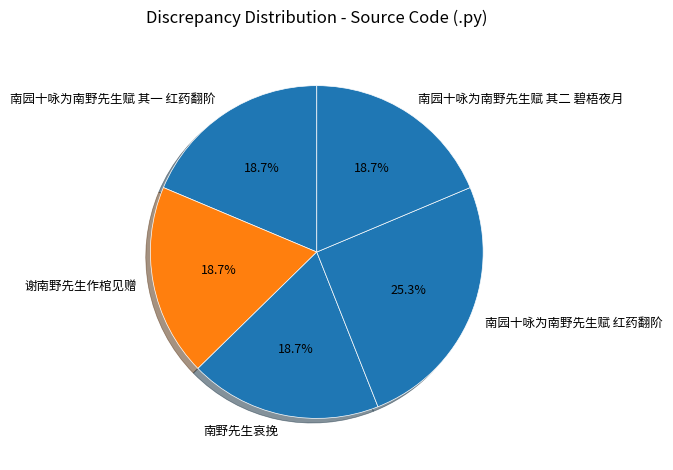

Does any single category account for the majority?

No